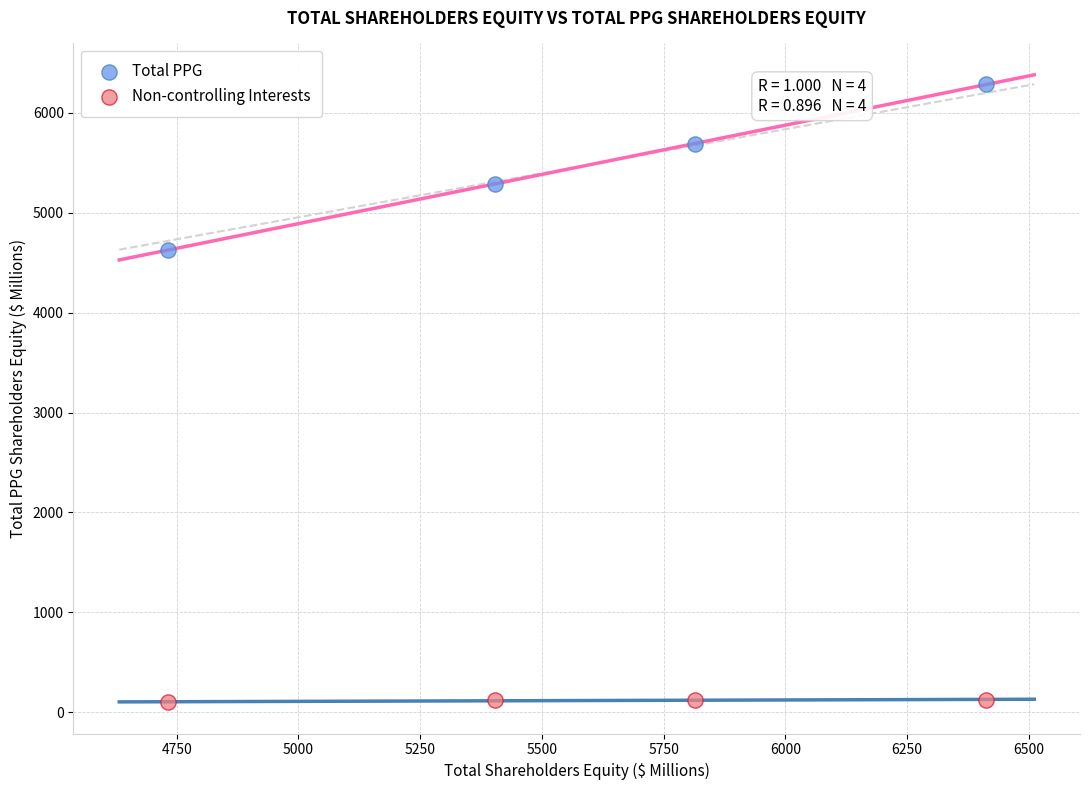

Which series has the widest spread of Y values?

Total PPG